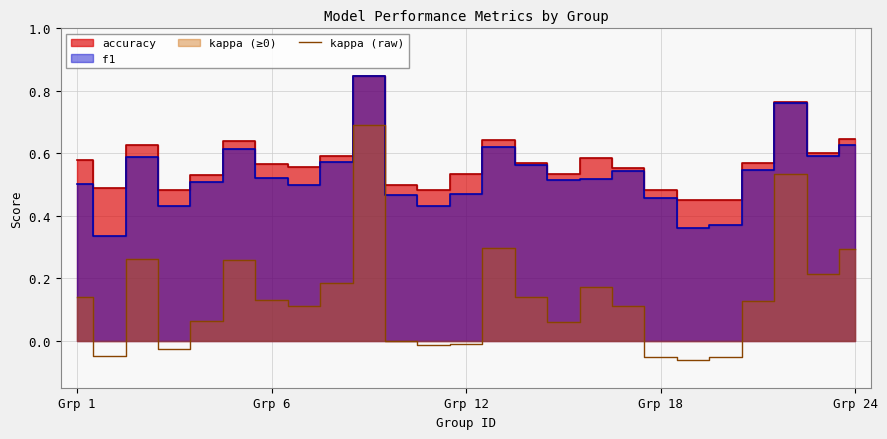

How many points are higher than both their immediate neighbors (excluding endpoints)?

6